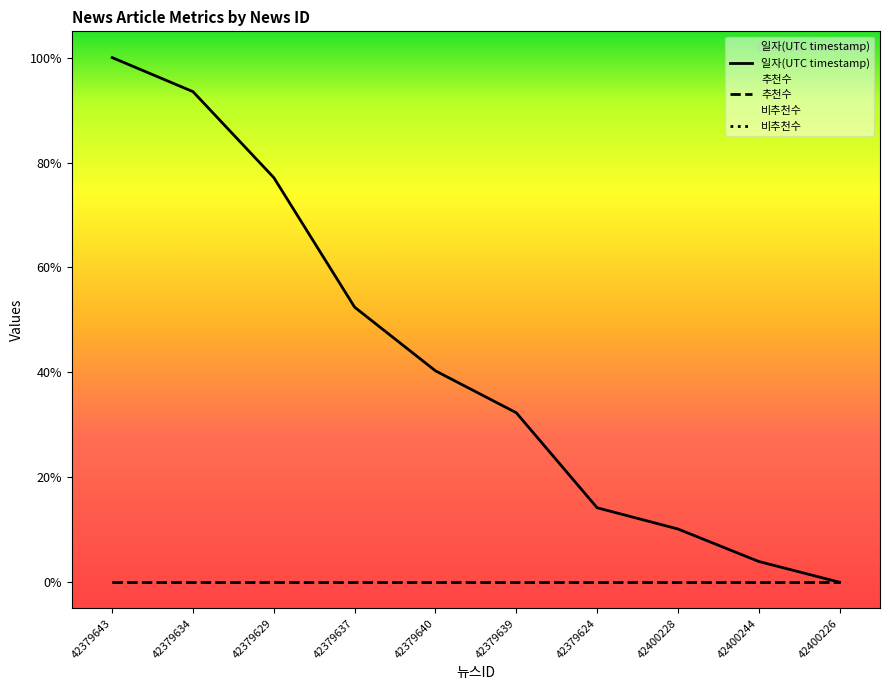

True or false: 일자(UTC timestamp) has more than 1 interior local peaks.

False